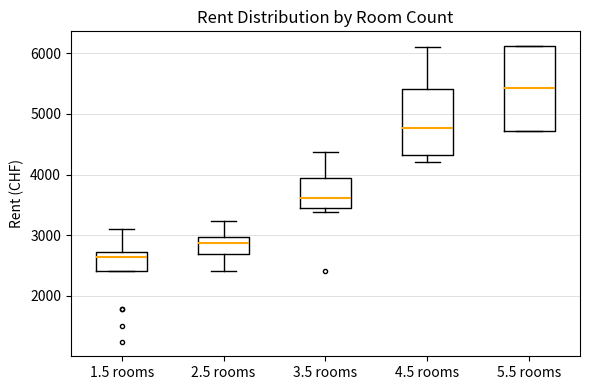

Comparing the boxes themselves (not the whiskers), which one is the tallest?

5.5 rooms